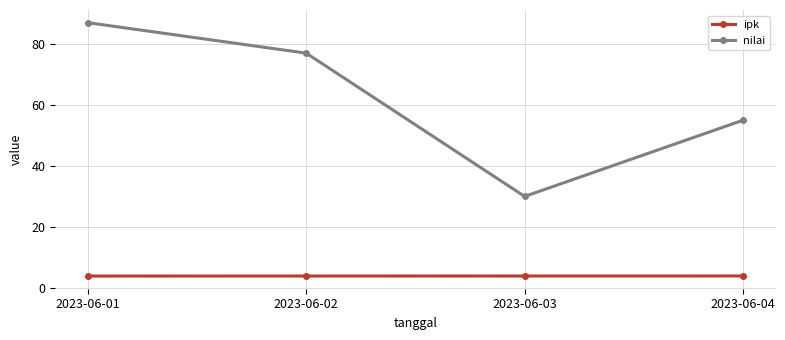

What is the sum of all nilai values?

249.0